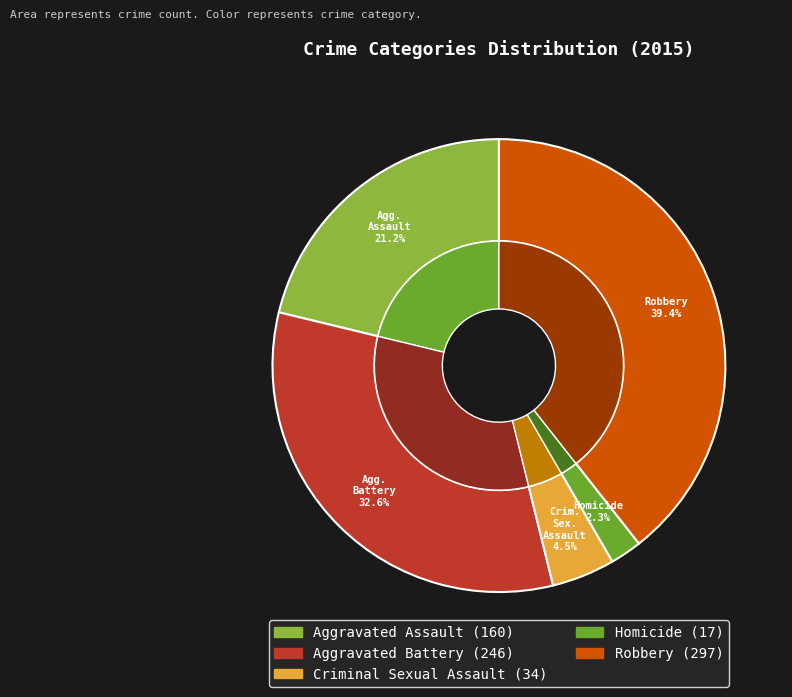

Count the number of slices in the pie.

5